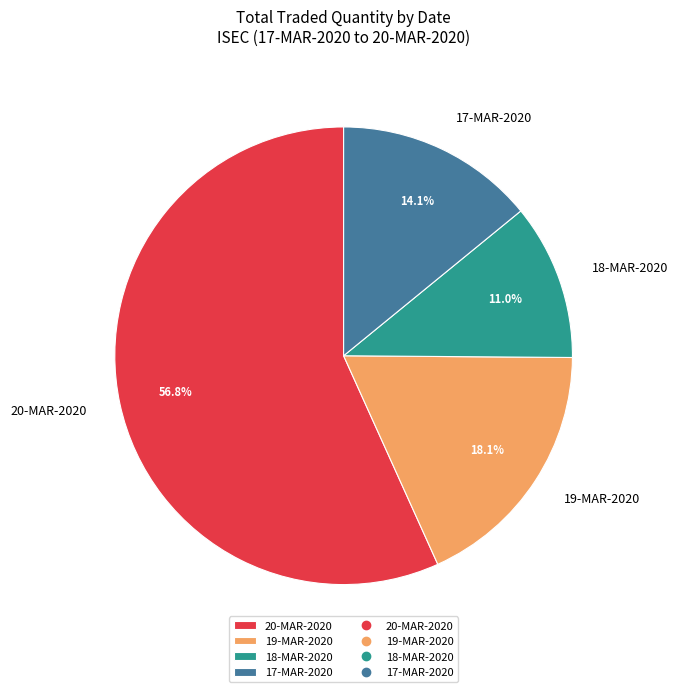

What is the majority slice?

20-MAR-2020